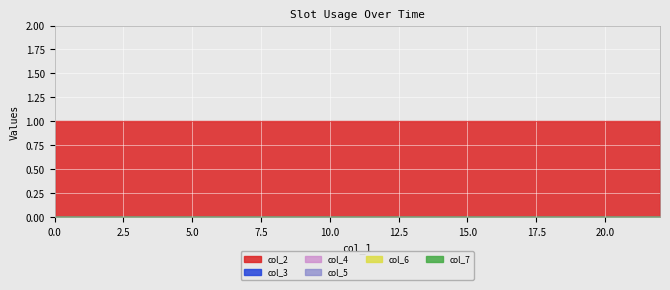

Between 1 and 1, which is larger?

1